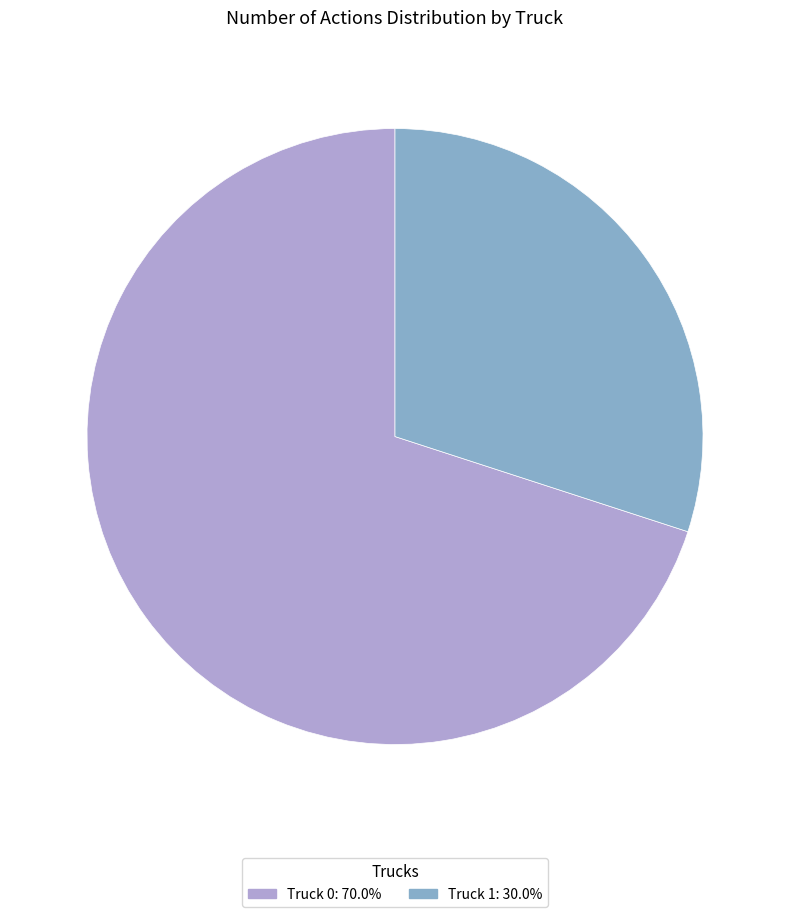

Which slice is the smallest?

Truck 1